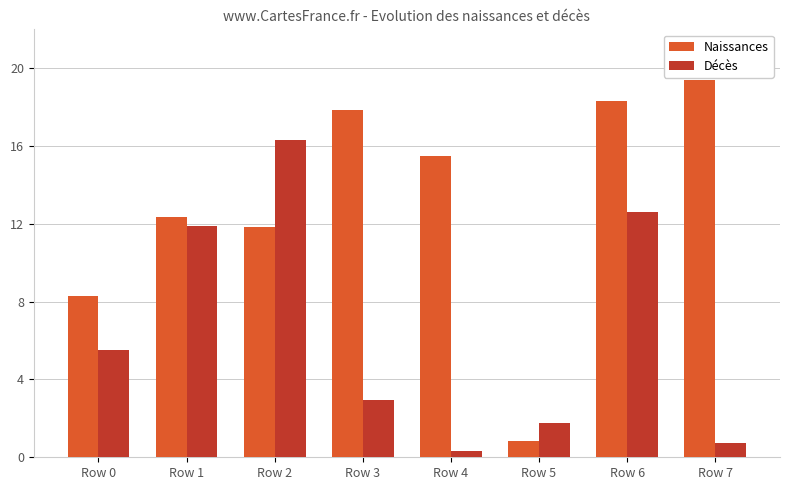

Reading left to right, extract all data points from this chart.

Naissances: Row 0=415824	Row 1=617227	Row 2=591171	Row 3=893841	Row 4=775239	Row 5=42227	Row 6=914766	Row 7=968713
Décès: Row 0=275272	Row 1=593848	Row 2=815778	Row 3=146844	Row 4=16614	Row 5=88867	Row 6=629531	Row 7=37726